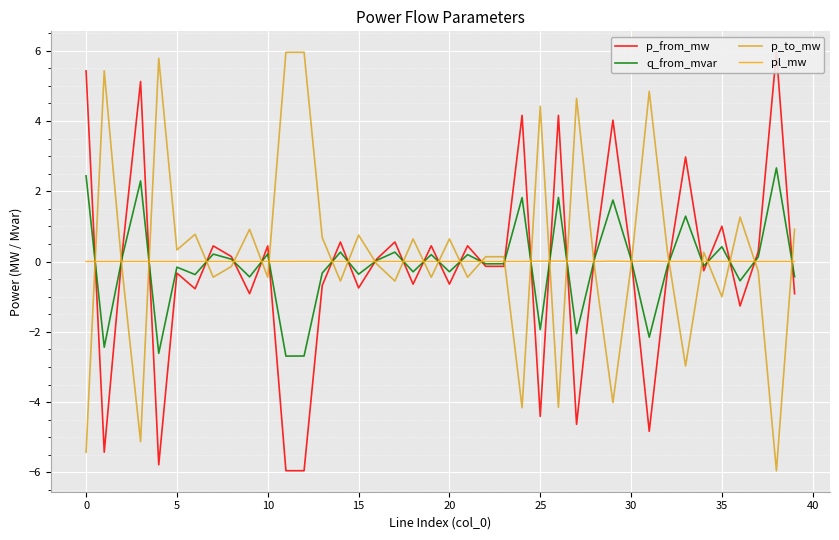

The value of pl_mw at 25 is 0.0. True or false?

True